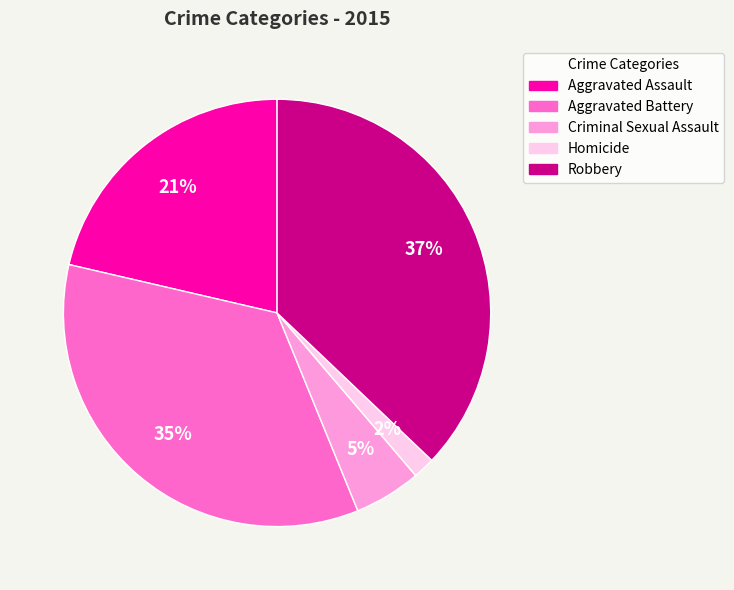

What is the smallest slice in the pie chart?

Homicide